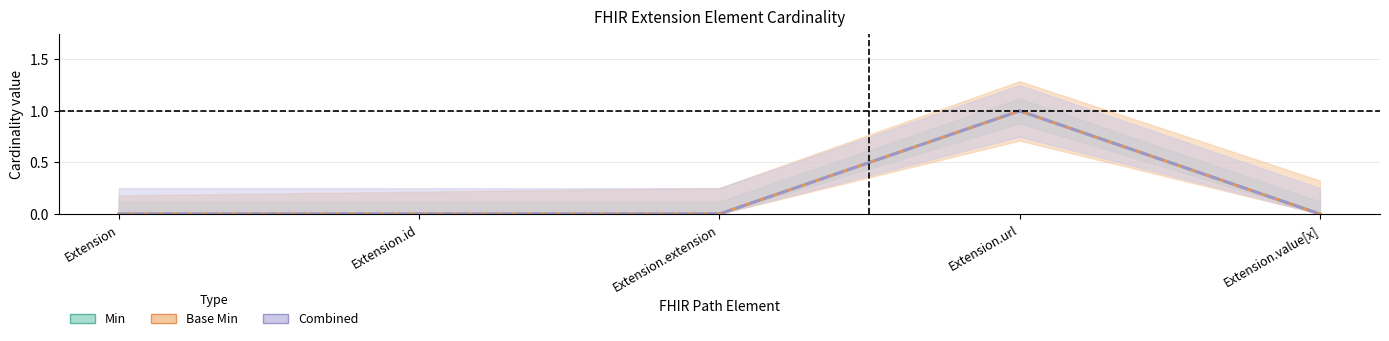

At Extension.value[x], list the series in order from smallest to largest.

Min, Base Min, Combined